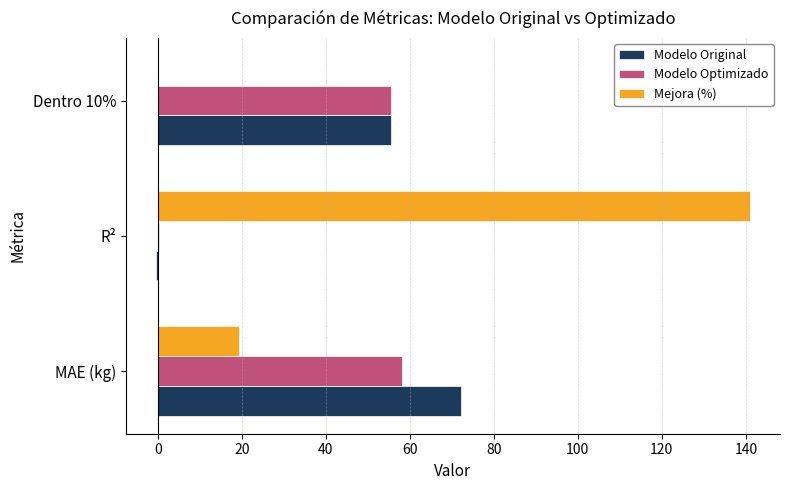

The value of Modelo Optimizado at Dentro 10% is 12.9. True or false?

False